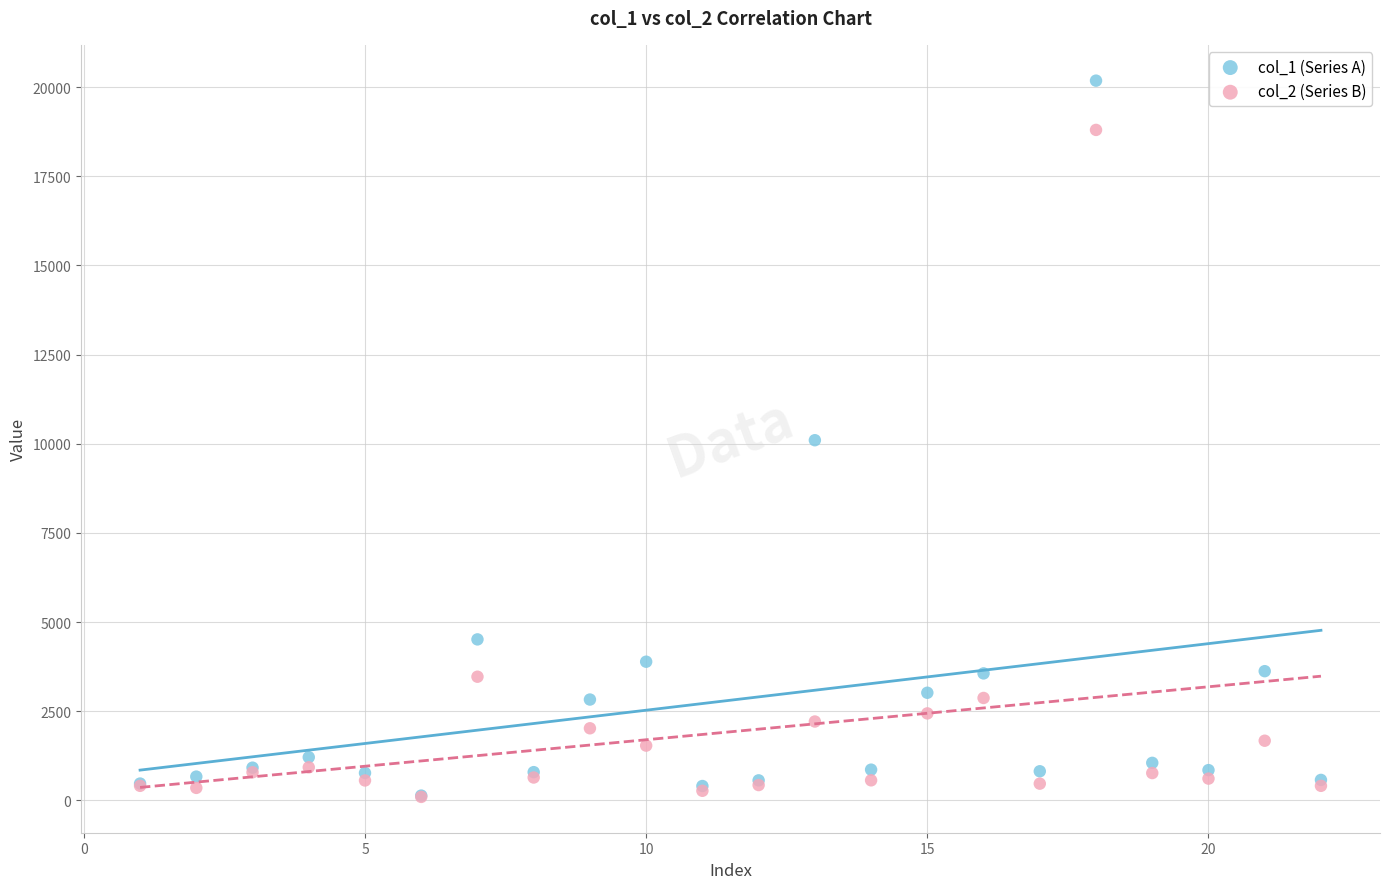

Which series reaches the maximum Y coordinate?

col_1 (Series A)